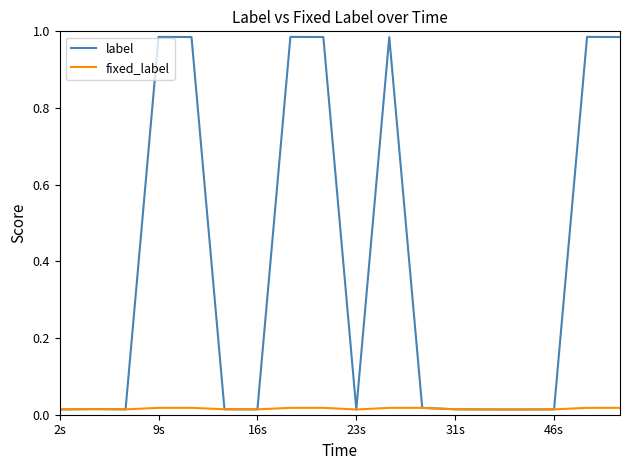

Rank the series by their maximum value, from highest to lowest.

label, fixed_label